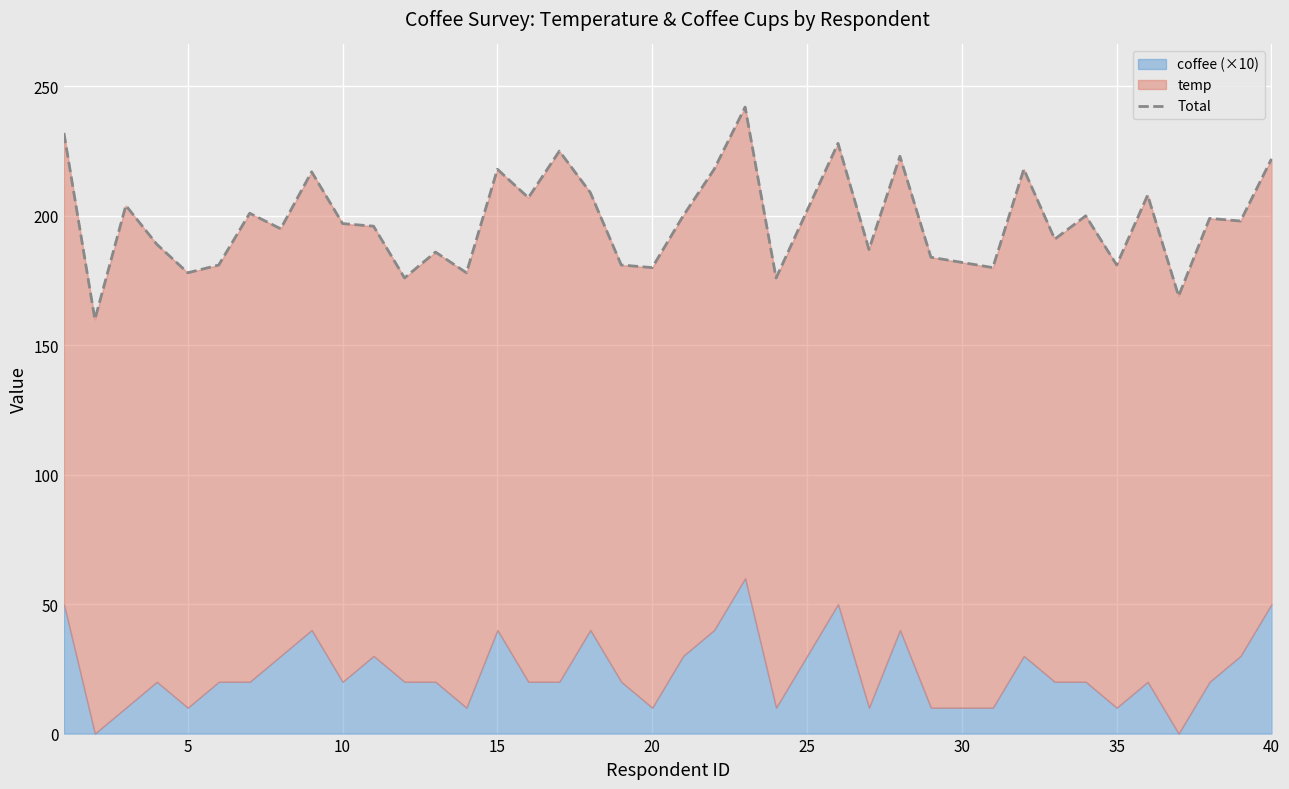

True or false: there are more than 1 points higher than both neighbors.

True